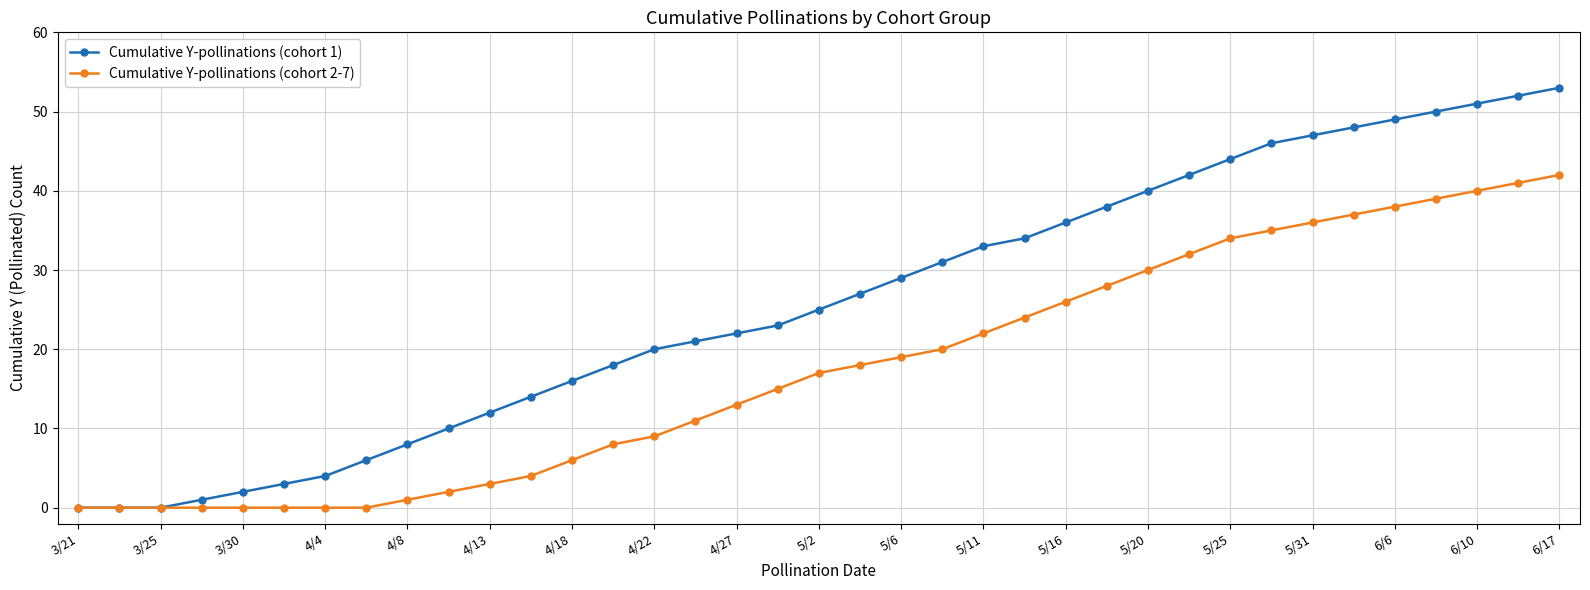

List the series in order of their peak value, highest first.

Cumulative Y-pollinations (cohort 1), Cumulative Y-pollinations (cohort 2-7)